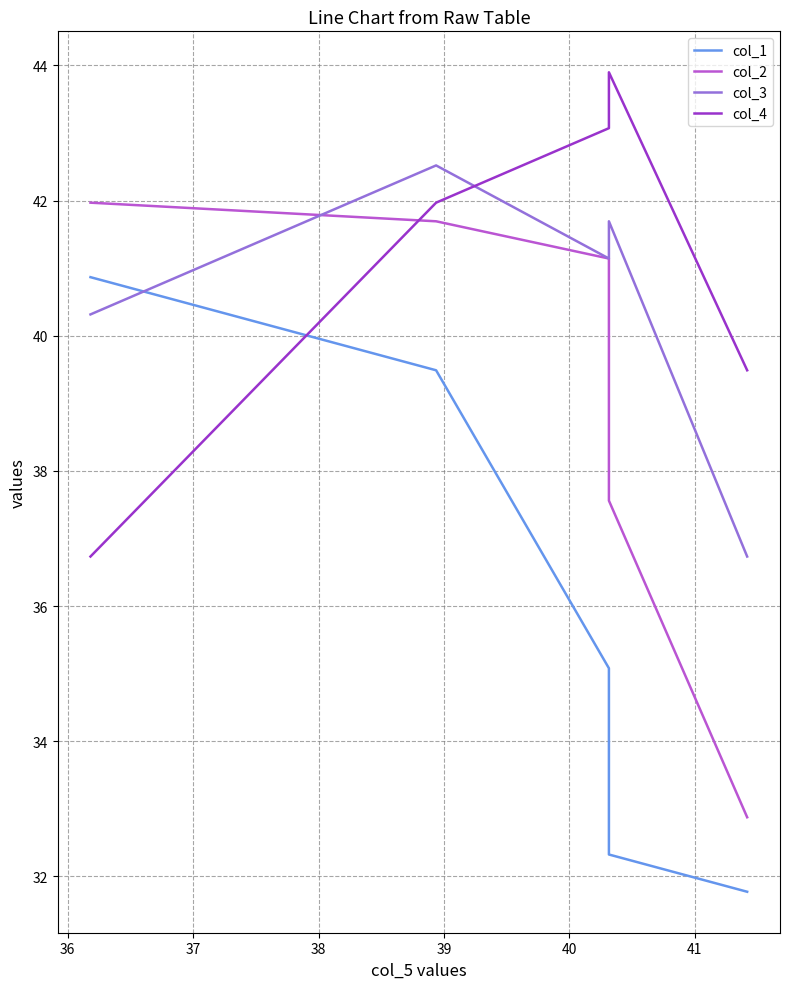

True or false: col_4 has more than 0 points higher than both neighbors.

True